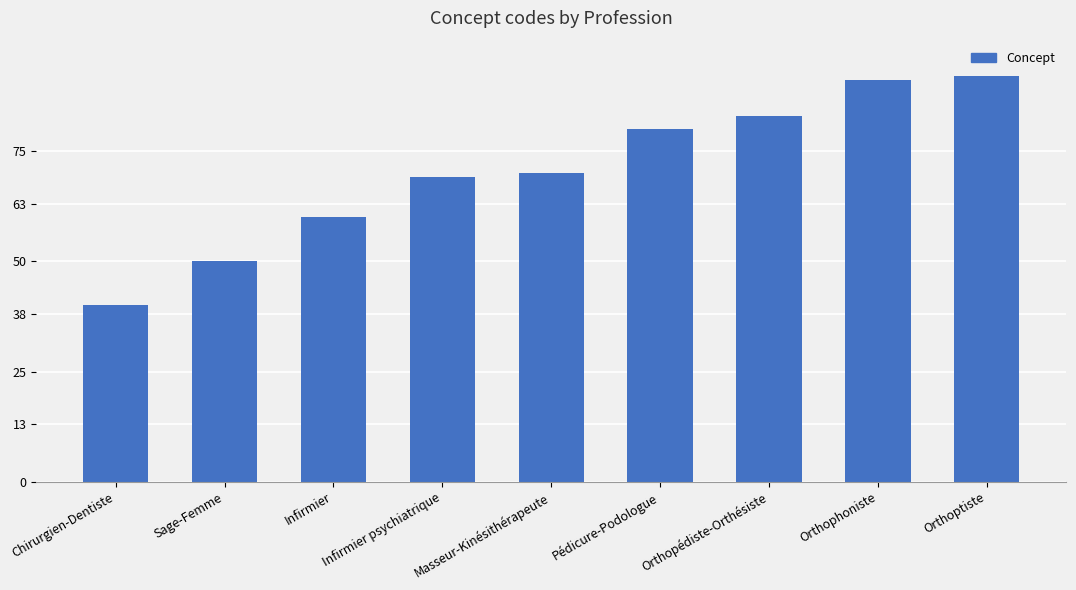

Count the number of data series in this chart.

1